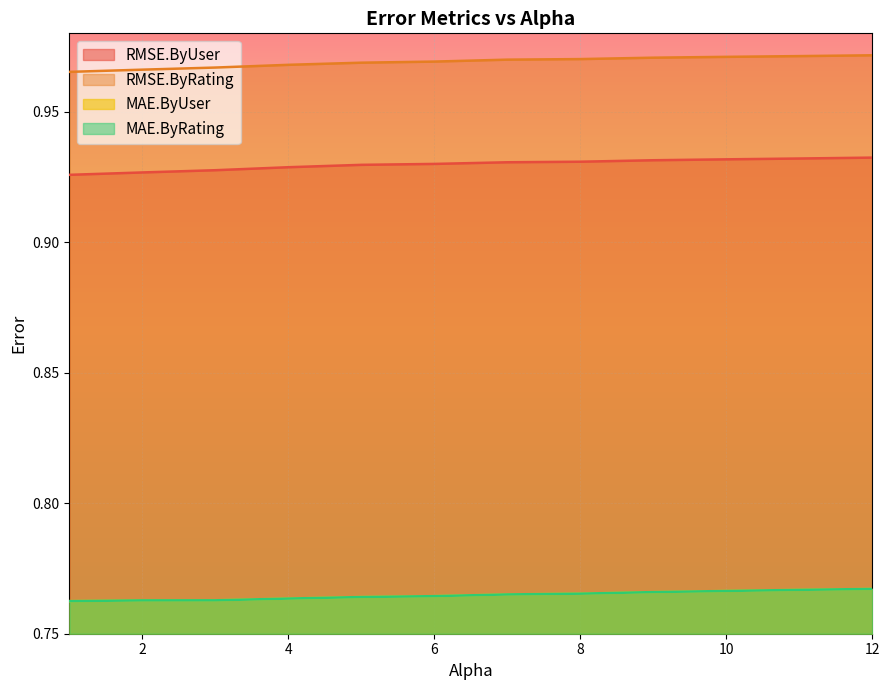

What is the sum of the RMSE.ByRating values at 5.0 and 3.0?

1.9